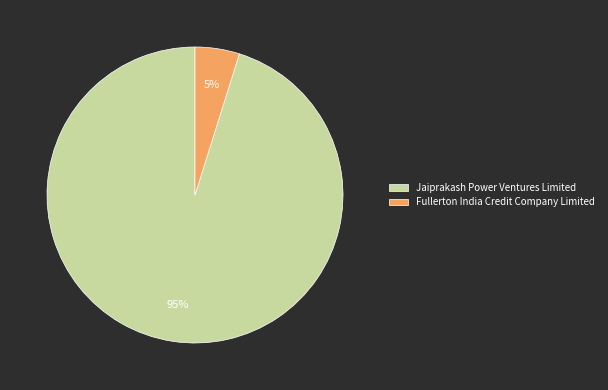

Is the sum of Fullerton India Credit Company Limited and Jaiprakash Power Ventures Limited greater than half?

Yes